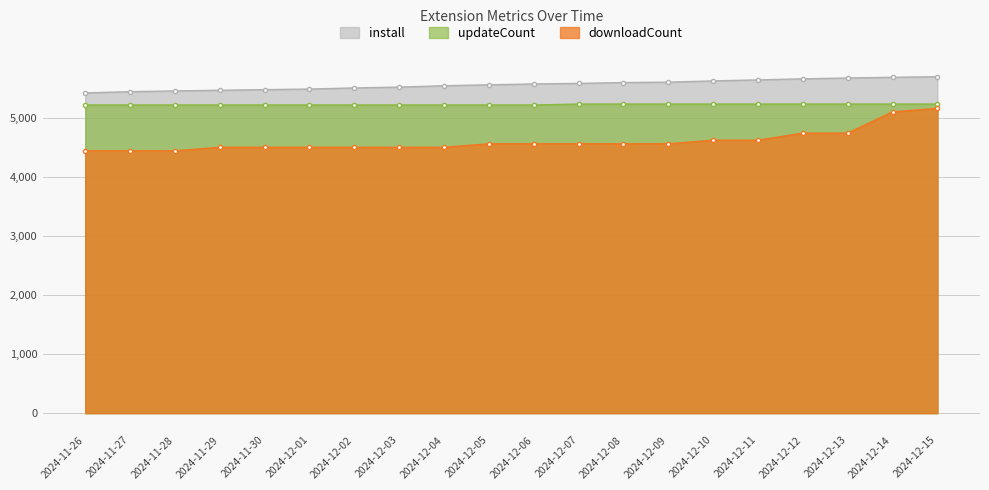

What is the smallest value displayed?

4440